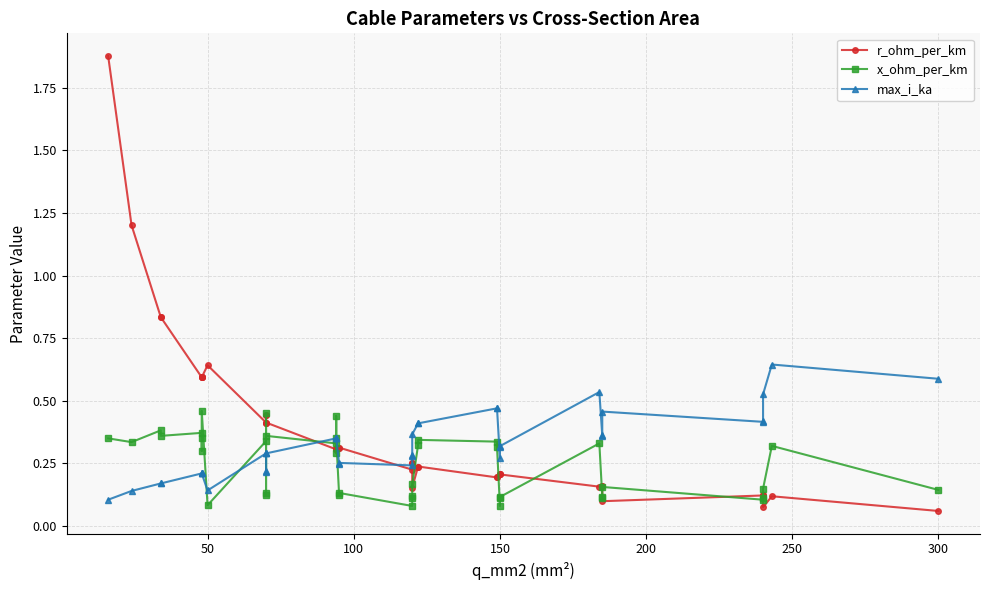

Reading right to left, transcribe all the data shown in this chart.

r_ohm_per_km: 0.1	0.1	0.1	0.1	0.1	0.1	0.2	0.2	0.2	0.2	0.2	0.2	0.2	0.2	0.2	0.2	0.2	0.3	0.3	0.2	0.3	0.3	0.3	0.3	0.3	0.3	0.4	0.4	0.4	0.4	0.4	0.6	0.6	0.6	0.6	0.6	0.8	0.8	1.2	1.9
x_ohm_per_km: 0.1	0.3	0.1	0.1	0.1	0.2	0.1	0.1	0.3	0.1	0.1	0.1	0.3	0.3	0.3	0.3	0.2	0.1	0.1	0.1	0.1	0.1	0.3	0.4	0.3	0.3	0.4	0.5	0.1	0.1	0.3	0.1	0.5	0.3	0.3	0.4	0.4	0.4	0.3	0.3
max_i_ka: 0.6	0.6	0.5	0.4	0.4	0.5	0.4	0.4	0.5	0.3	0.3	0.3	0.5	0.5	0.4	0.4	0.4	0.3	0.3	0.2	0.3	0.2	0.3	0.3	0.3	0.3	0.3	0.3	0.2	0.2	0.3	0.1	0.2	0.2	0.2	0.2	0.2	0.2	0.1	0.1